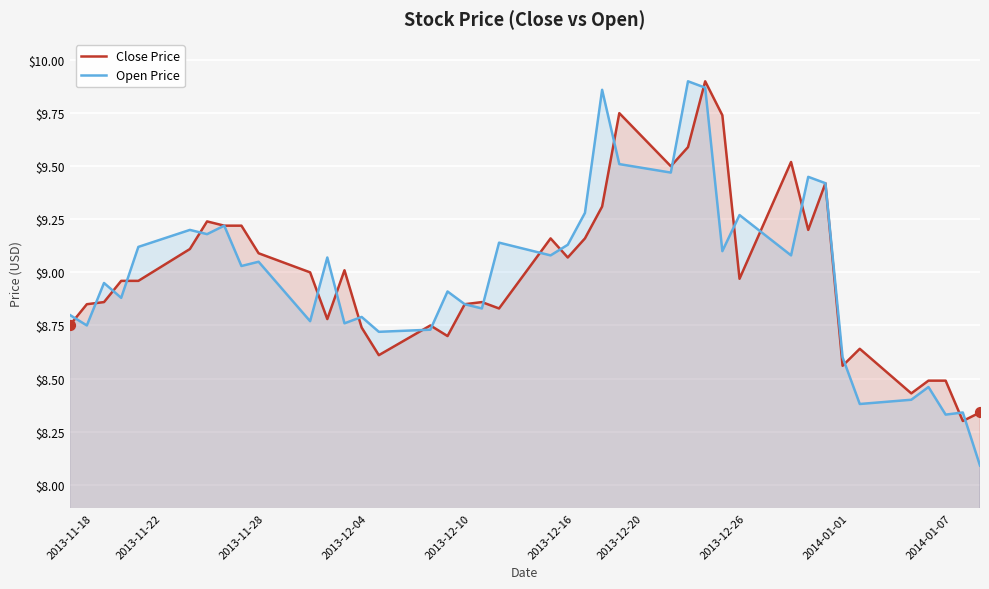

Which series has the largest range (max minus min)?

Open Price